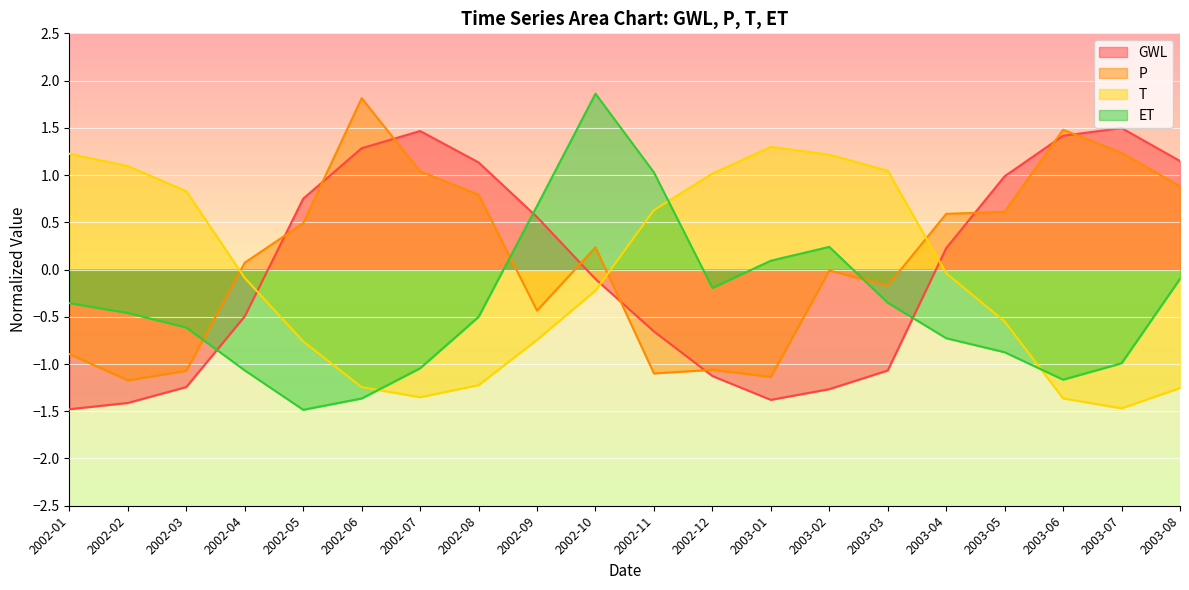

Reading left to right, list all the values displayed in this chart.

GWL: 2002-01=-1.5	2002-02=-1.4	2002-03=-1.2	2002-04=-0.5	2002-05=0.7	2002-06=1.3	2002-07=1.5	2002-08=1.1	2002-09=0.6	2002-10=-0.1	2002-11=-0.7	2002-12=-1.1	2003-01=-1.4	2003-02=-1.3	2003-03=-1.1	2003-04=0.2	2003-05=1.0	2003-06=1.4	2003-07=1.5	2003-08=1.1
P: 2002-01=-0.9	2002-02=-1.2	2002-03=-1.1	2002-04=0.1	2002-05=0.5	2002-06=1.8	2002-07=1.0	2002-08=0.8	2002-09=-0.4	2002-10=0.2	2002-11=-1.1	2002-12=-1.1	2003-01=-1.1	2003-02=-0.0	2003-03=-0.2	2003-04=0.6	2003-05=0.6	2003-06=1.5	2003-07=1.2	2003-08=0.9
T: 2002-01=1.2	2002-02=1.1	2002-03=0.8	2002-04=-0.1	2002-05=-0.8	2002-06=-1.2	2002-07=-1.4	2002-08=-1.2	2002-09=-0.7	2002-10=-0.2	2002-11=0.6	2002-12=1.0	2003-01=1.3	2003-02=1.2	2003-03=1.0	2003-04=-0.0	2003-05=-0.5	2003-06=-1.4	2003-07=-1.5	2003-08=-1.3
ET: 2002-01=-0.4	2002-02=-0.5	2002-03=-0.6	2002-04=-1.1	2002-05=-1.5	2002-06=-1.4	2002-07=-1.0	2002-08=-0.5	2002-09=0.7	2002-10=1.9	2002-11=1.0	2002-12=-0.2	2003-01=0.1	2003-02=0.2	2003-03=-0.4	2003-04=-0.7	2003-05=-0.9	2003-06=-1.2	2003-07=-1.0	2003-08=-0.1